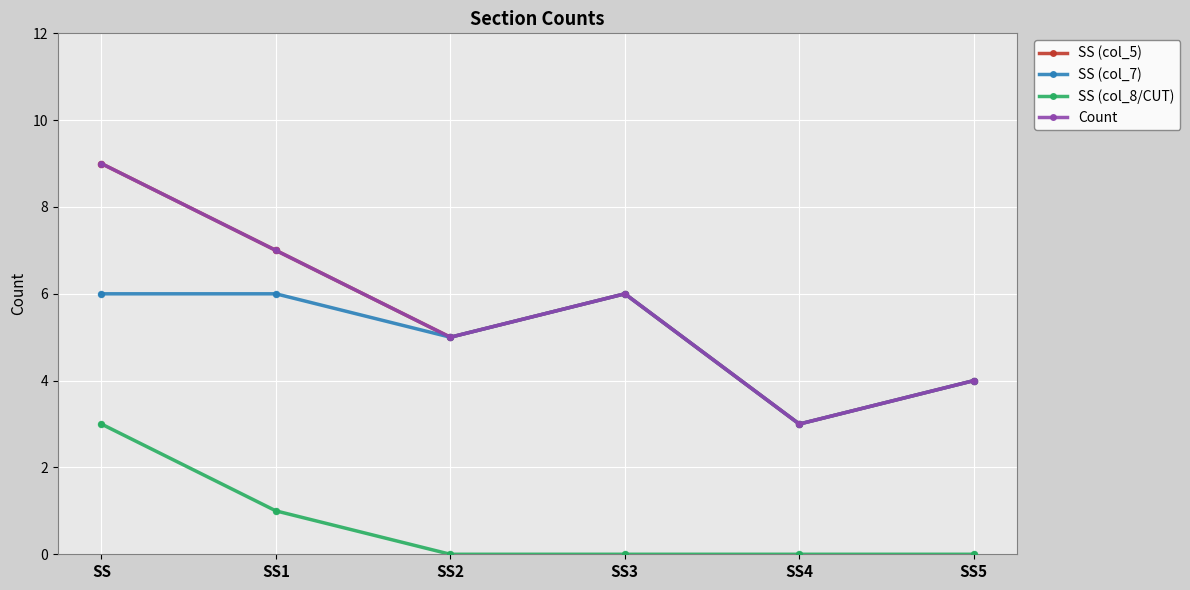

What is the total value across all series at SS1?

21